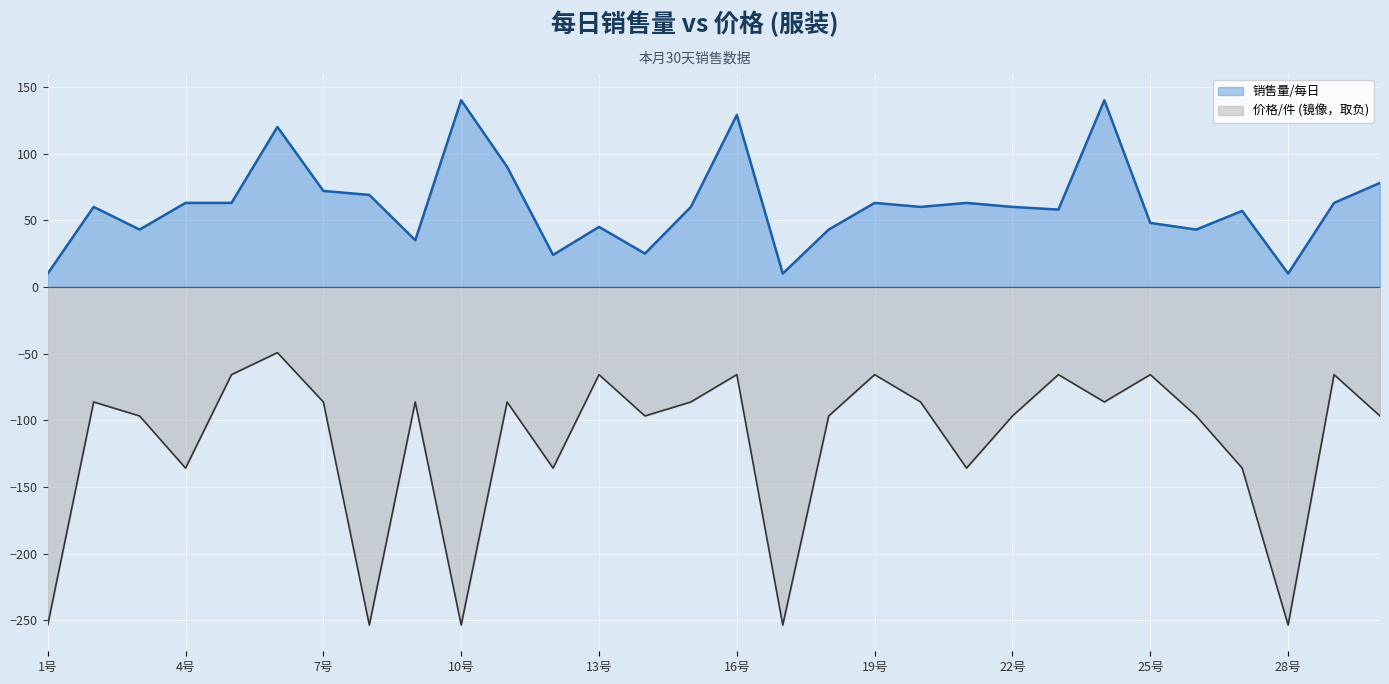

Reading left to right, what are all the values shown in this chart?

销售量/每日: 1号=10.0	2号=60.0	3号=43.0	4号=63.0	5号=63.0	6号=120.0	7号=72.0	8号=69.0	9号=35.0	10号=140.0	11号=90.0	12号=24.0	13号=45.0	14号=25.0	15号=60.0	16号=129.0	17号=10.0	18号=43.0	19号=63.0	20号=60.0	21号=63.0	22号=60.0	23号=58.0	24号=140.0	25号=48.0	26号=43.0	27号=57.0	28号=10.0	29号=63.0	30号=78.0
价格/件: 1号=-253.6	2号=-86.3	3号=-96.8	4号=-135.9	5号=-65.8	6号=-49.3	7号=-86.3	8号=-253.6	9号=-86.3	10号=-253.6	11号=-86.3	12号=-135.9	13号=-65.8	14号=-96.8	15号=-86.3	16号=-65.8	17号=-253.6	18号=-96.8	19号=-65.8	20号=-86.3	21号=-135.9	22号=-96.8	23号=-65.8	24号=-86.3	25号=-65.8	26号=-96.8	27号=-135.9	28号=-253.6	29号=-65.8	30号=-96.8